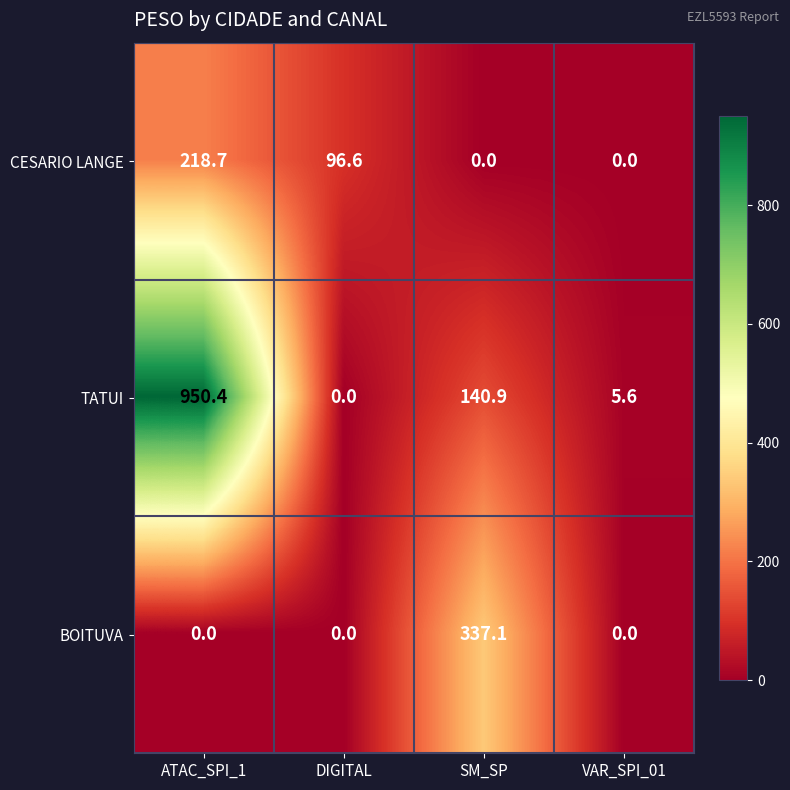

List the series in order of their peak value, lowest first.

CESARIO LANGE, BOITUVA, TATUI